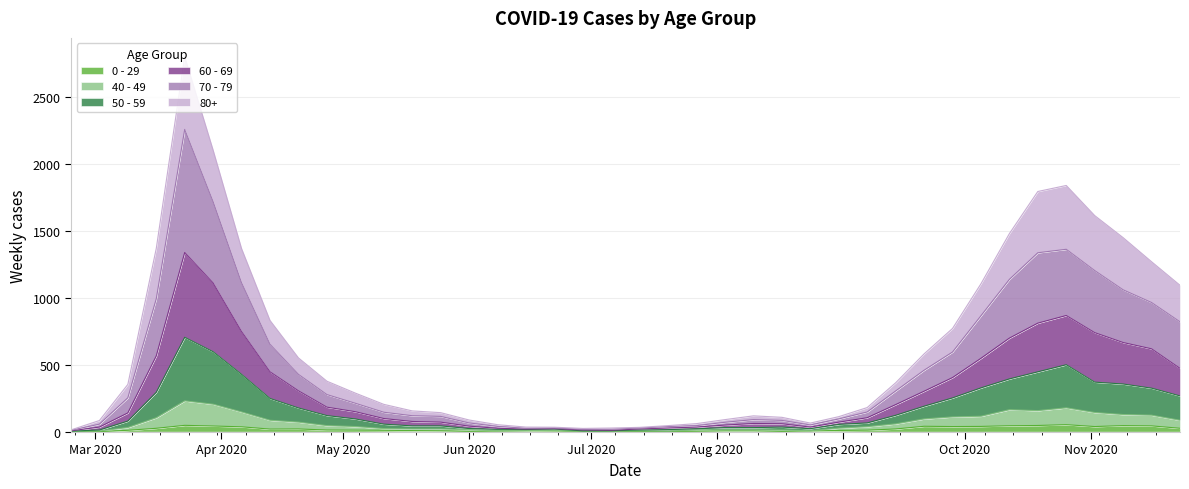

True or false: 40 - 49 has a value of 58 at 2020-09-14.

True